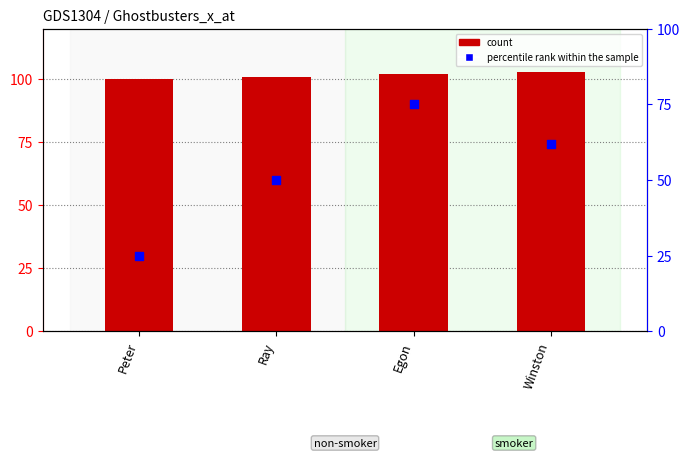

Which series contains the lowest Y value?

percentile rank within the sample